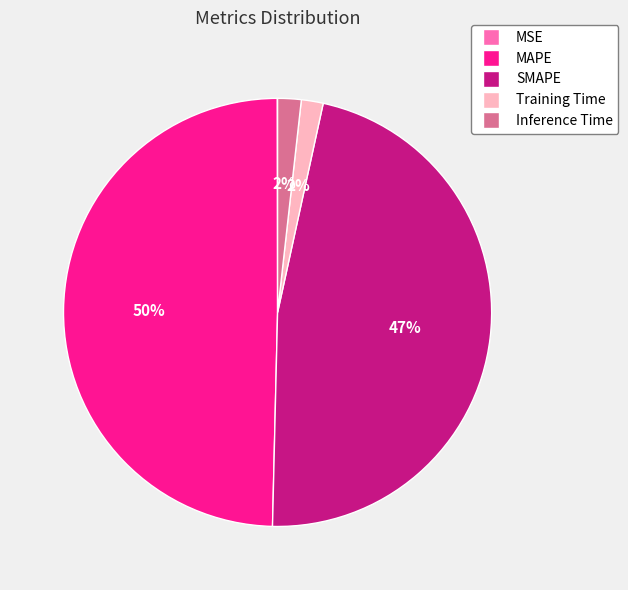

Approximately how many times larger is the value at SMAPE compared to MAPE?

0.9